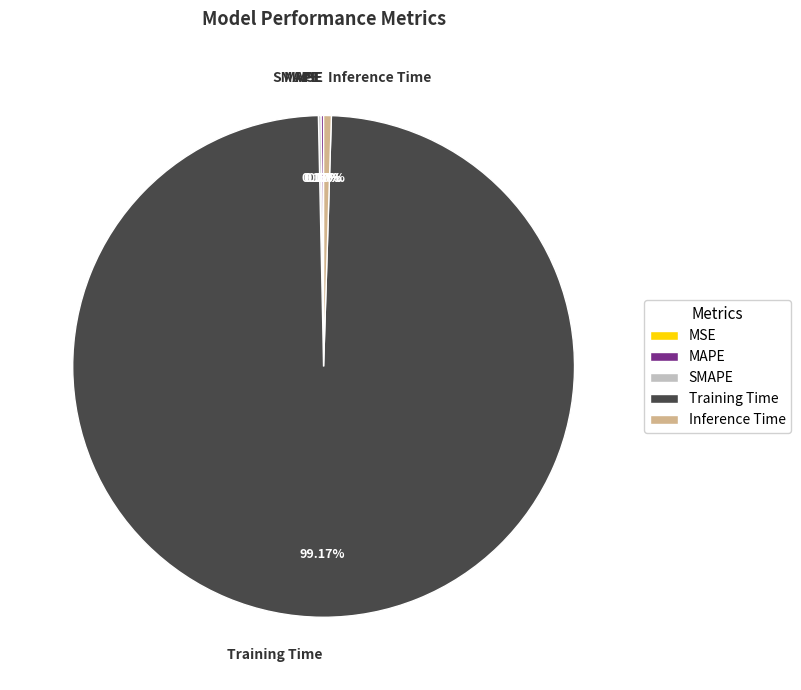

Is there any slice that represents more than half of the pie?

Yes